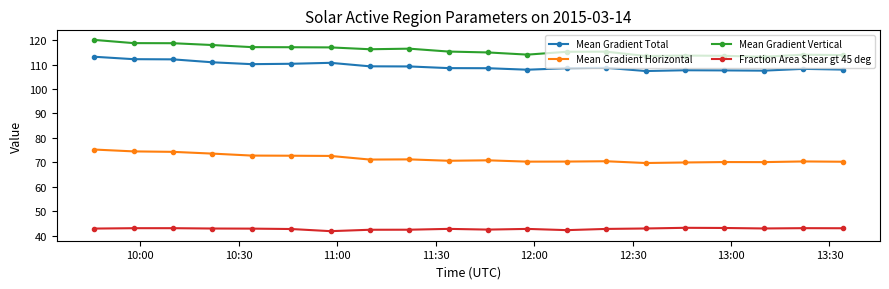

What is the maximum value shown in the chart?

120.1